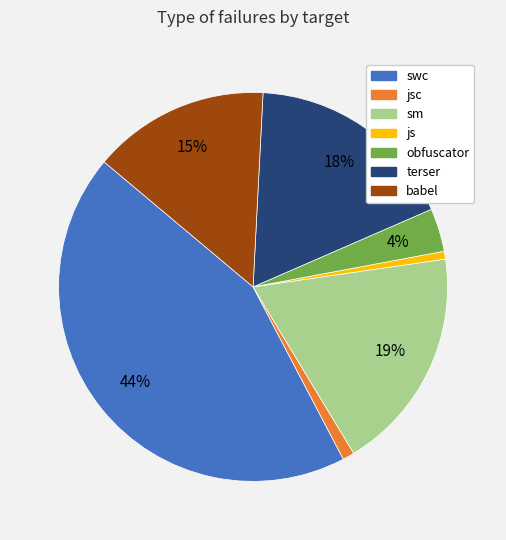

To the nearest percent, what is the combined percentage of js and swc?

44%